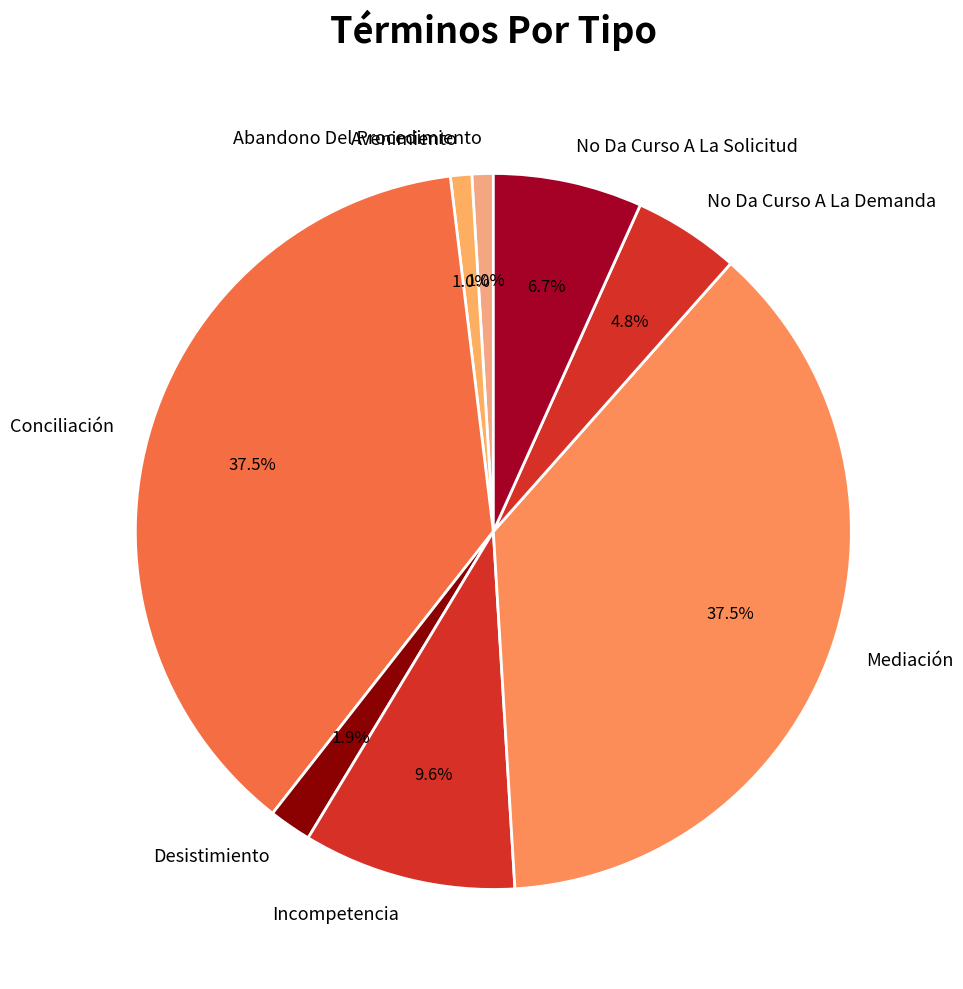

Between Desistimiento and Avenimiento, which is larger?

Desistimiento